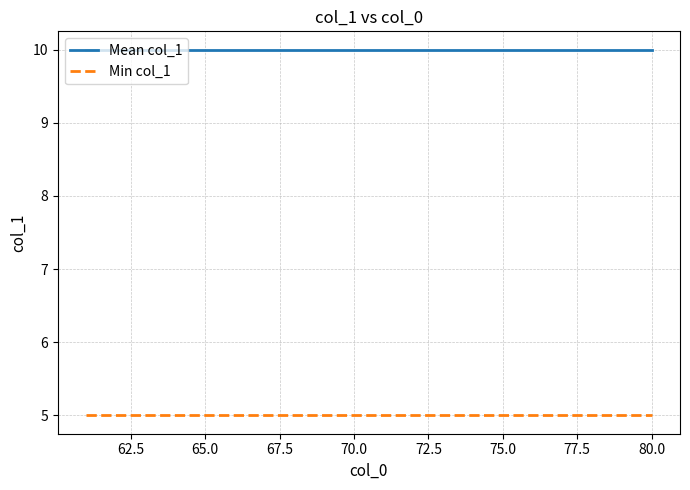

Which series has the largest total across all categories?

Mean col_1